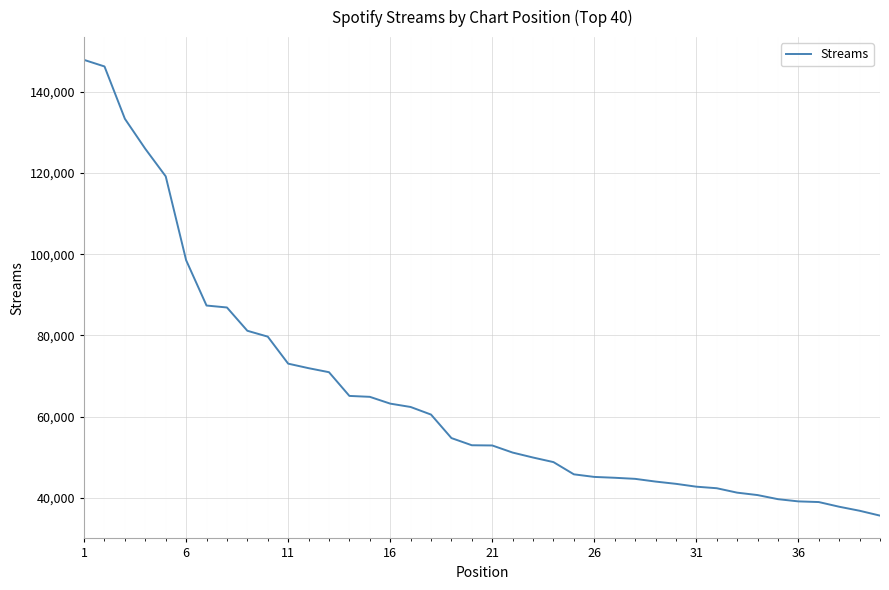

What is the difference between the maximum and minimum values?

112178